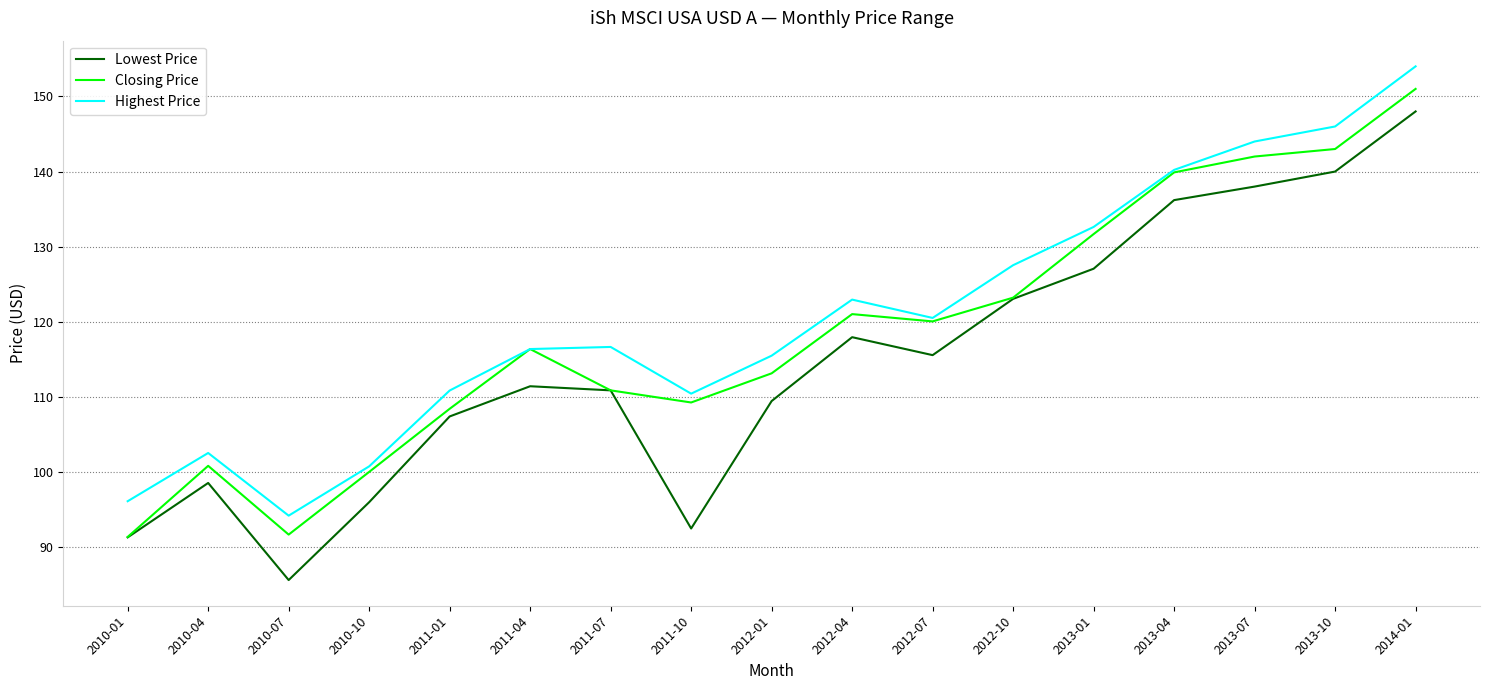

What is the total value across all series at 2010-10?

296.8